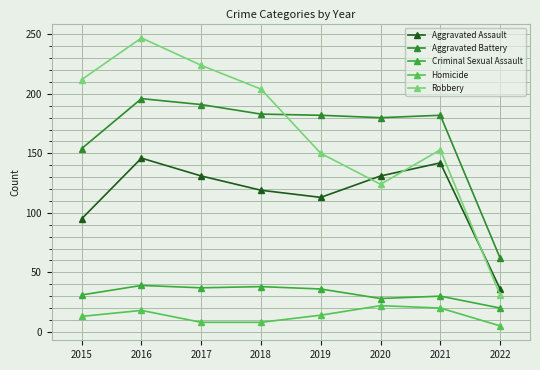

How many lines are shown in the chart?

5